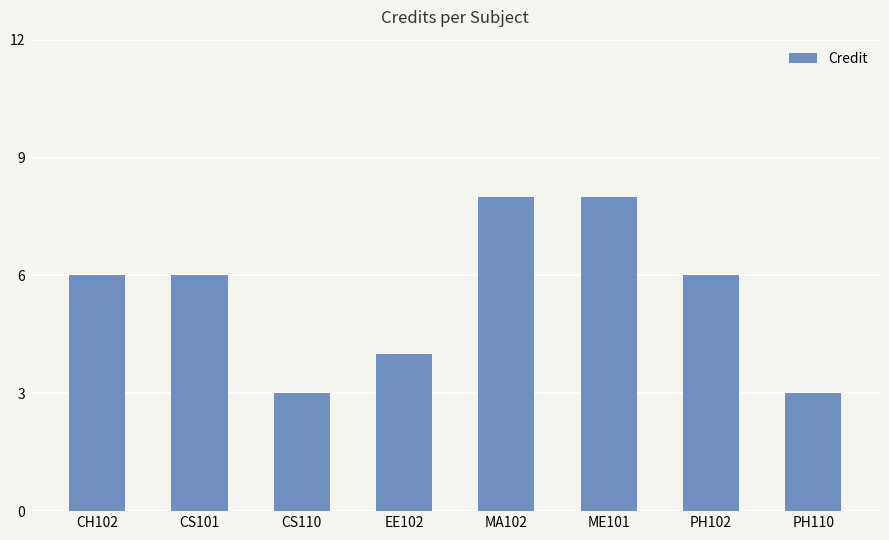

What is the value of the 8th bar from the left?

3